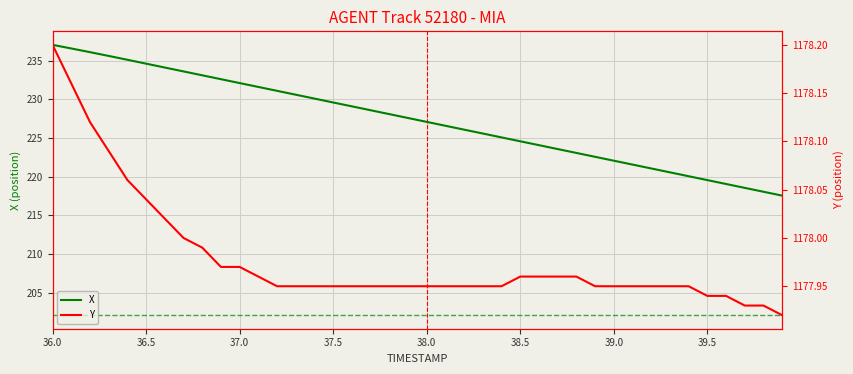

The X series shows 229.6 at 37.5. True or false?

True